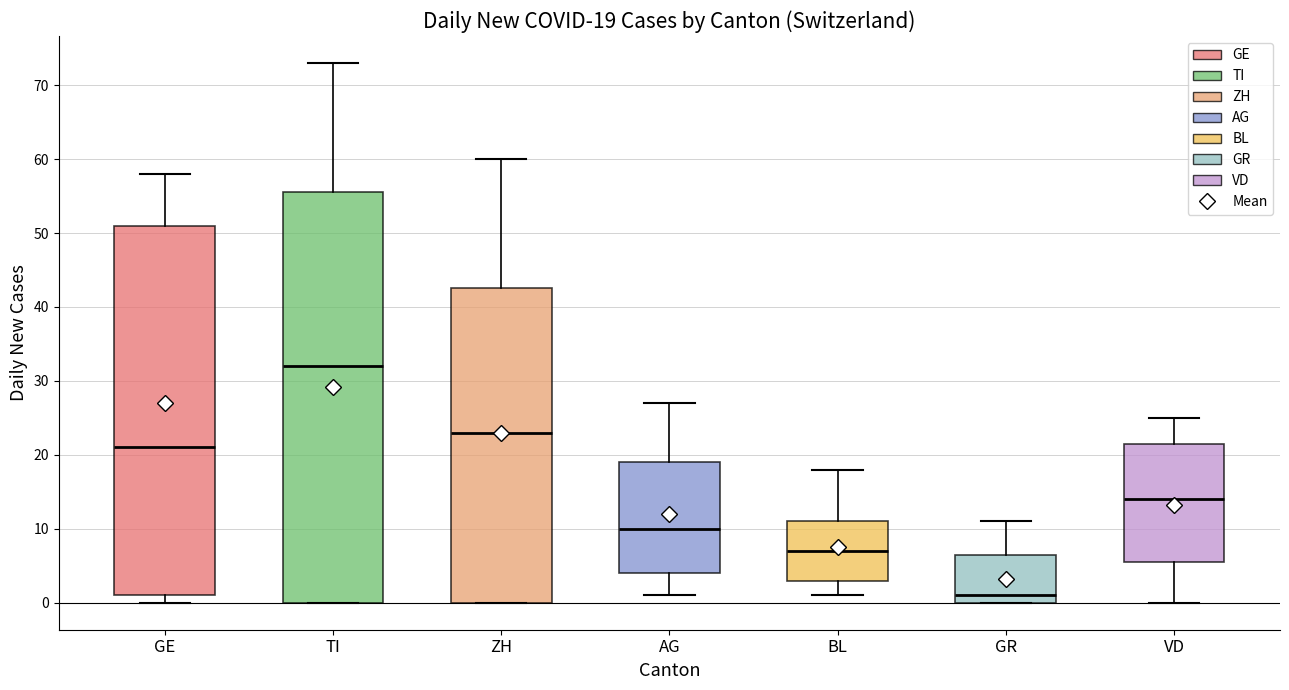

Which box's median line is the highest?

TI